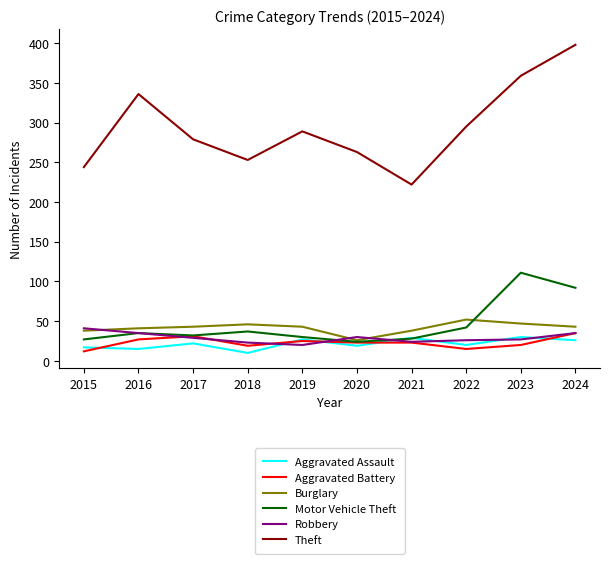

Rank the series at 2018 from lowest to highest value.

Aggravated Assault, Aggravated Battery, Robbery, Motor Vehicle Theft, Burglary, Theft